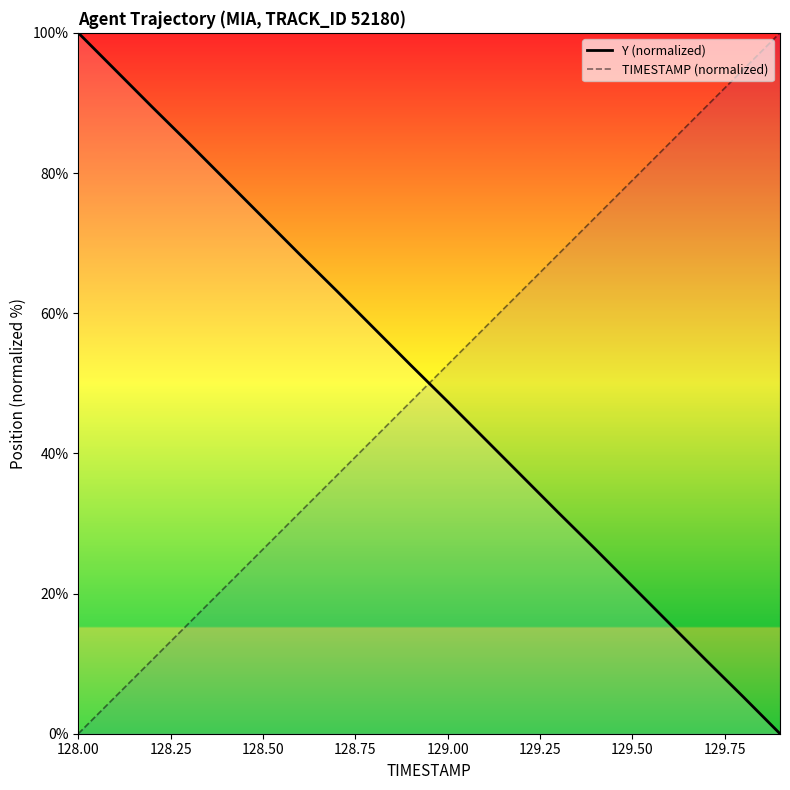

What is the average value of the Y (normalized) series?

50.0